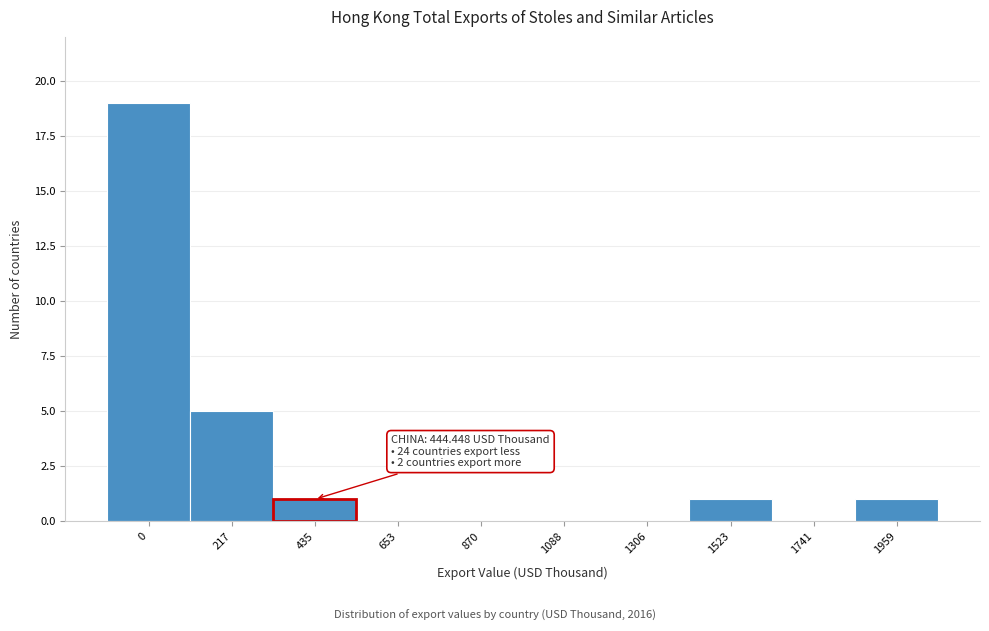

Reading left to right, extract all data points from this chart.

0=19	217=5	435=1	653=0	870=0	1088=0	1306=0	1523=1	1741=0	1959=1